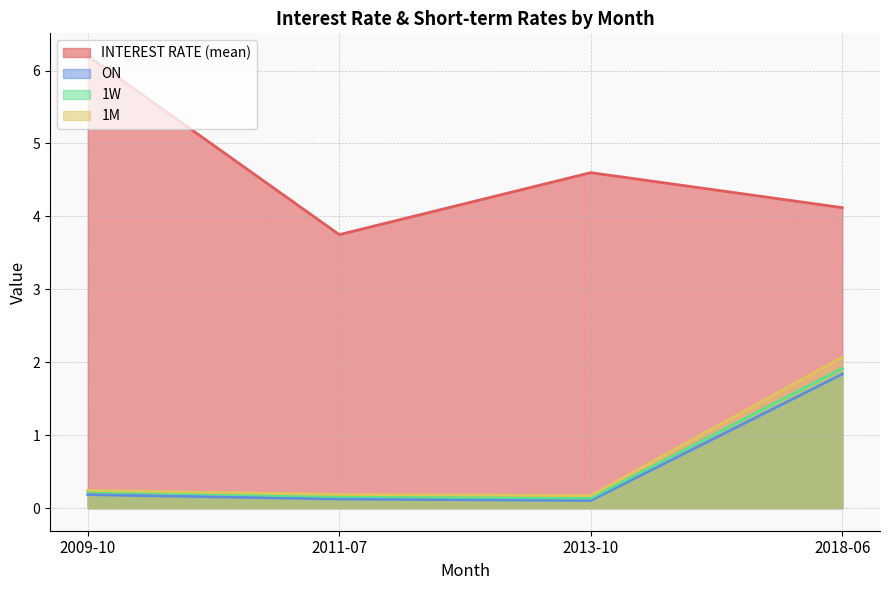

List the labels in order of INTEREST RATE (mean) value, smallest first.

2011-07, 2018-06, 2013-10, 2009-10